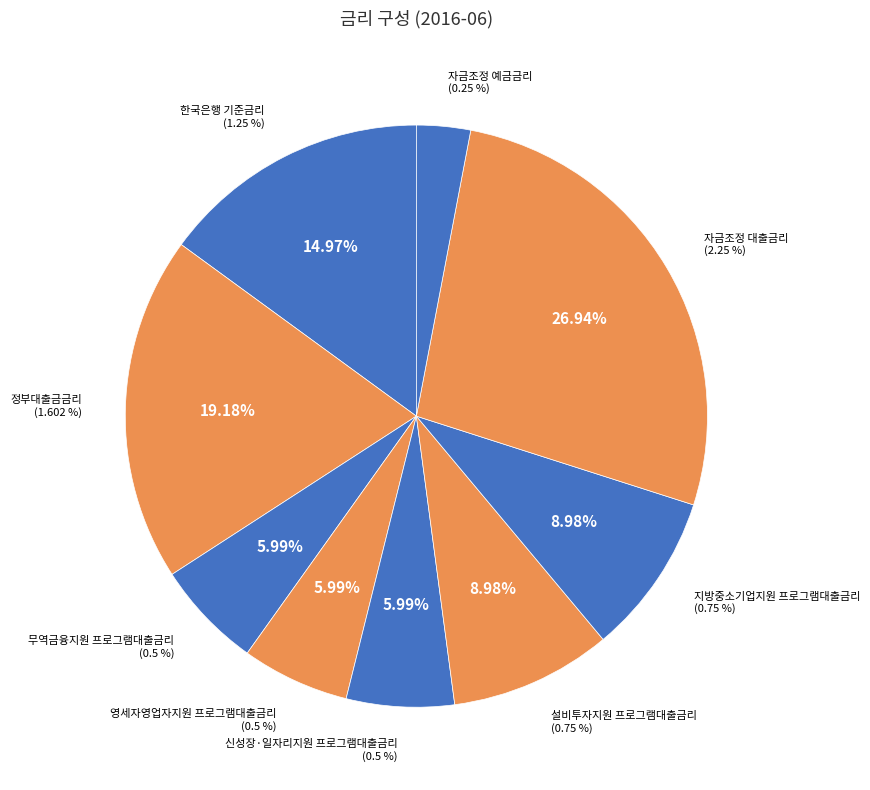

Count the number of slices in the pie.

9